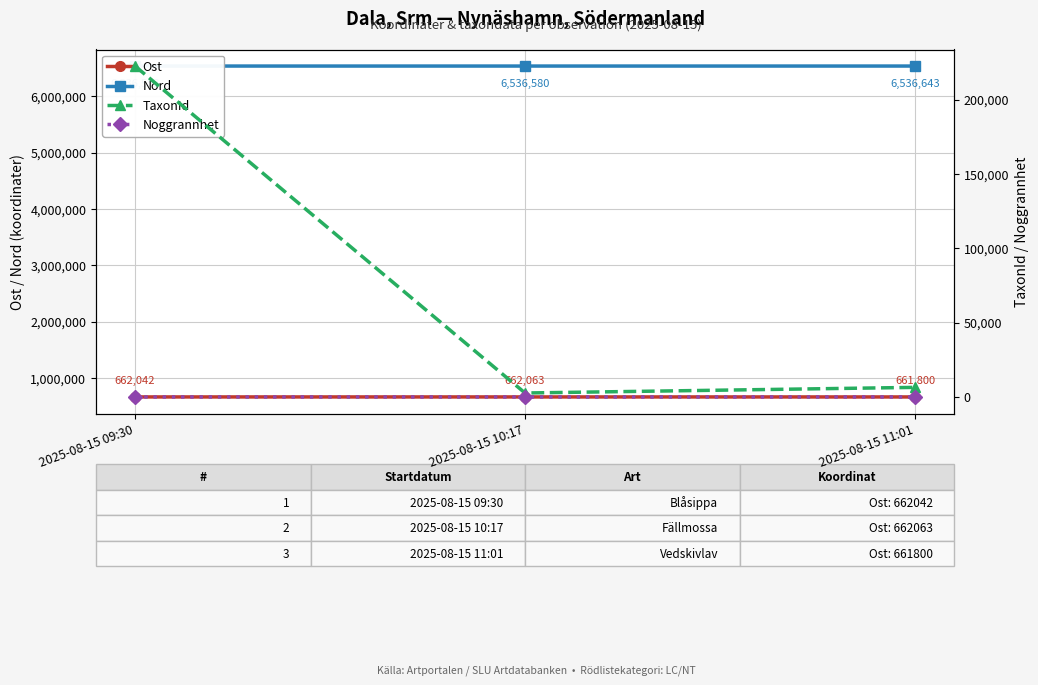

What is the value of the Noggrannhet point at the 1st from the left?

10